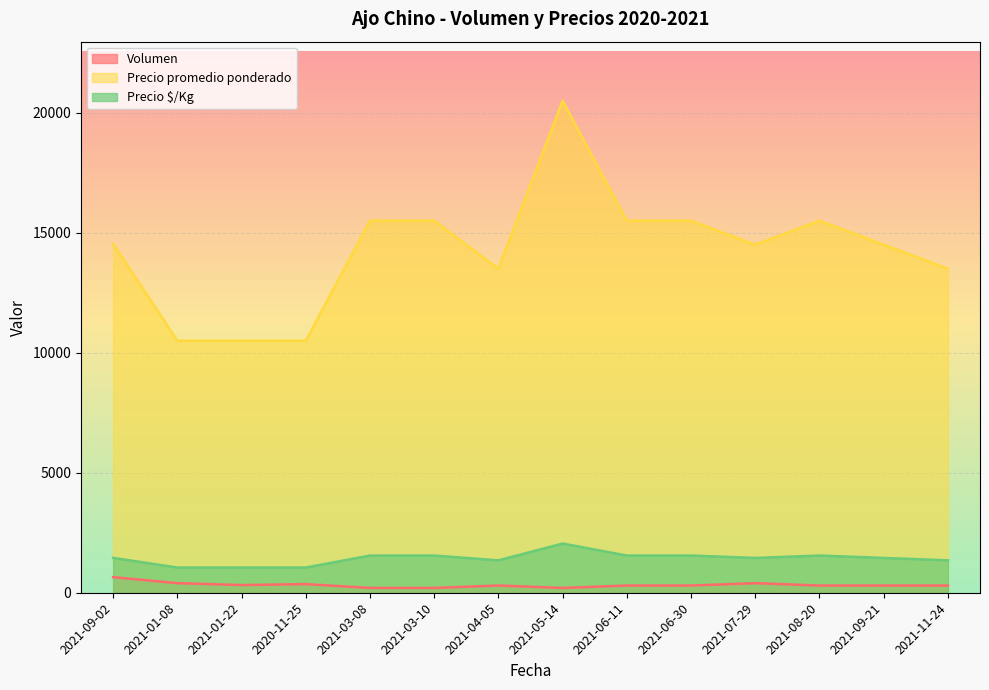

What is the difference between the maximum and second lowest values in the Precio $/Kg series?

1000